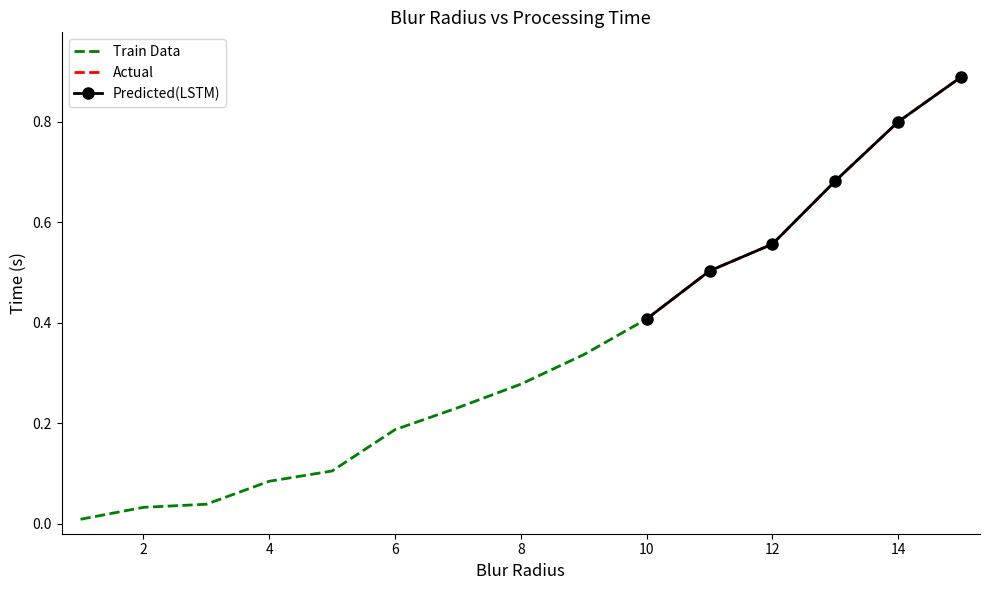

What is the sum of all values?

5.1